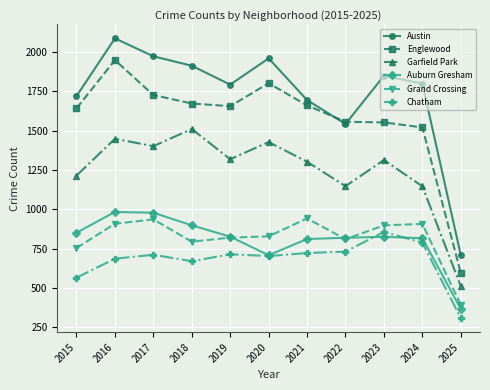

What is the minimum value shown in the chart?

308